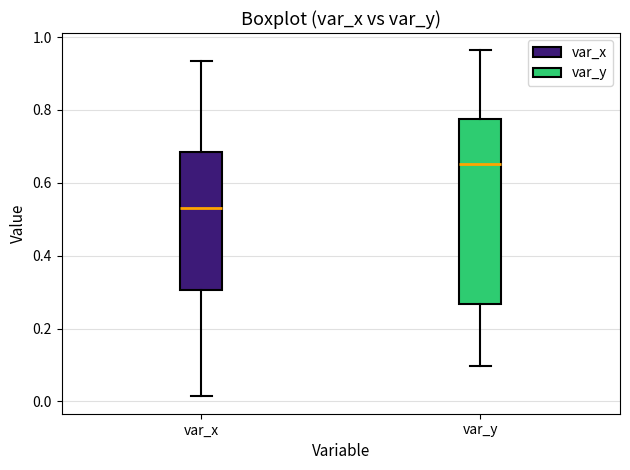

Which box is the tallest, from its lower edge to its upper edge?

var_y